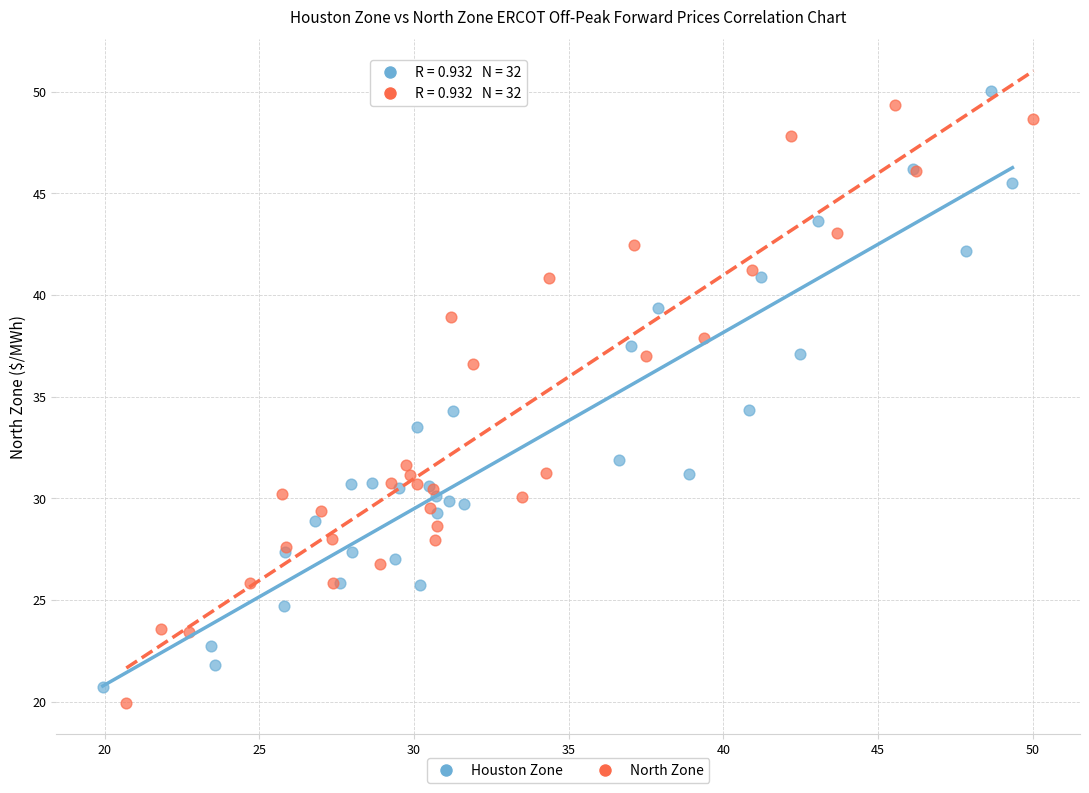

What are all the series names shown in the legend?

Houston Zone, North Zone